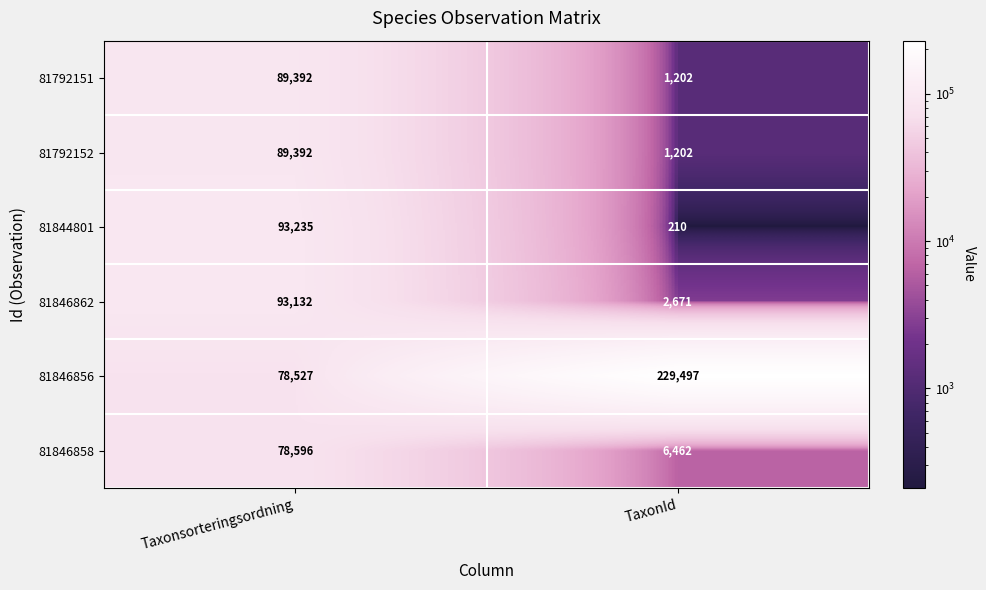

How many distinct data groups are displayed?

6